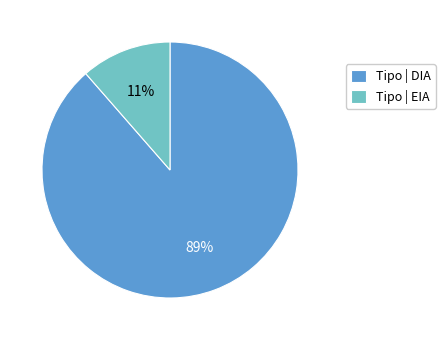

True or false: Tipo | EIA accounts for 20% of the total.

False